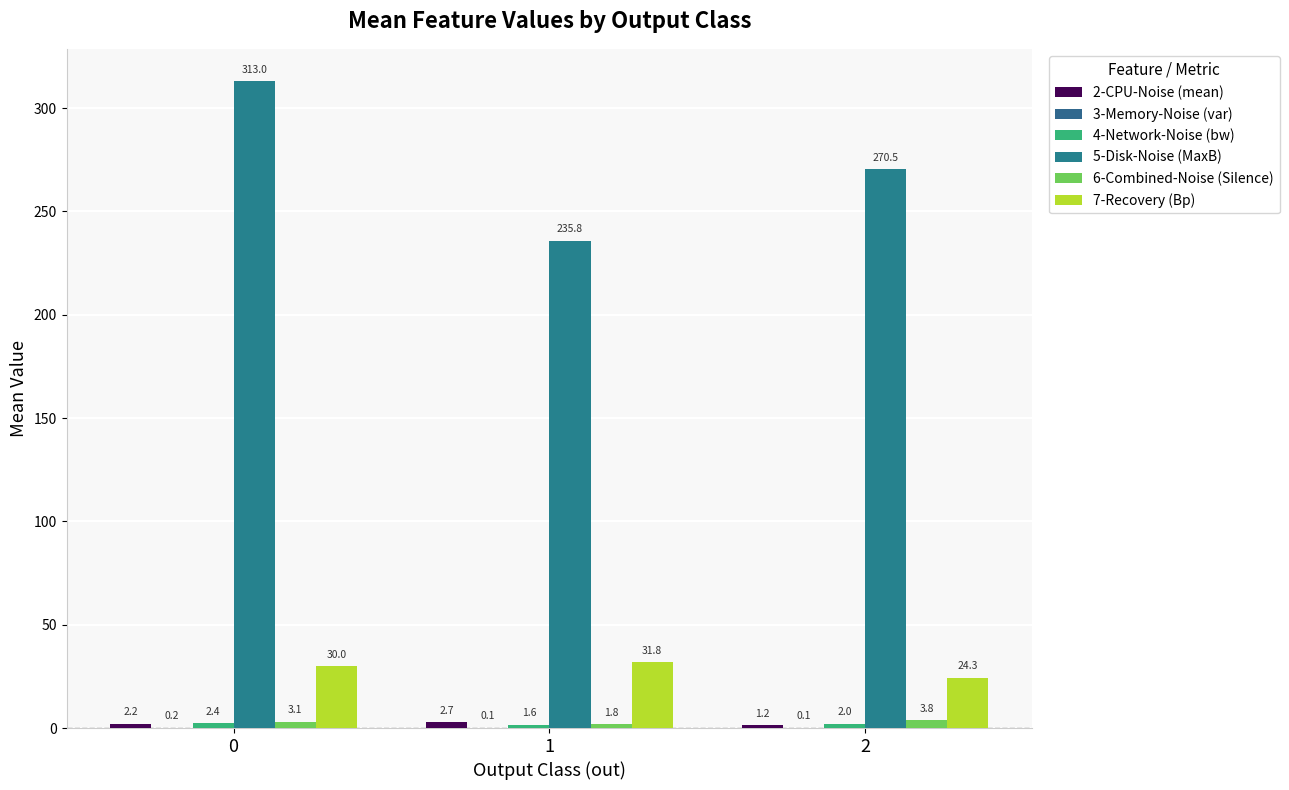

At 0, list the series in order from largest to smallest.

5-Disk-Noise (MaxB), 7-Recovery (Bp), 6-Combined-Noise (Silence), 4-Network-Noise (bw), 2-CPU-Noise (mean), 3-Memory-Noise (var)